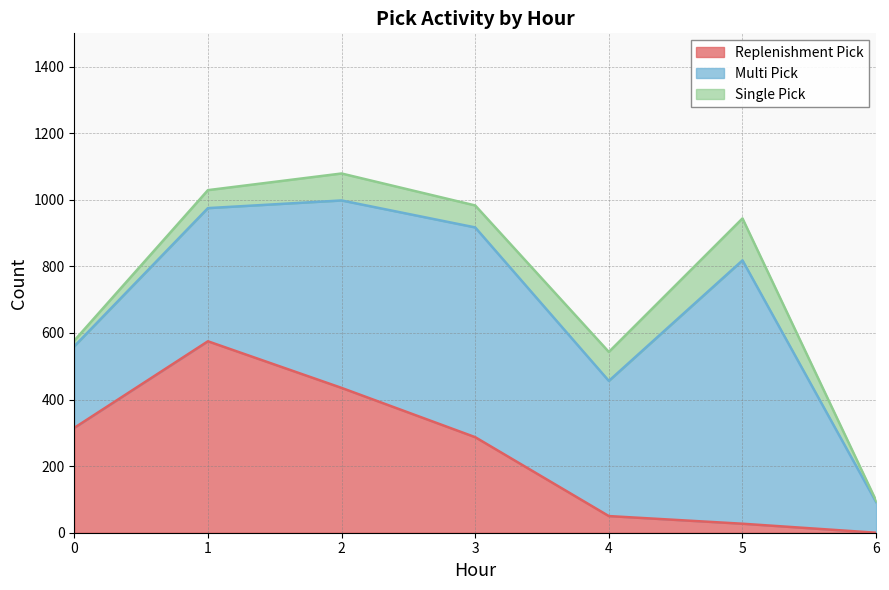

Is it true that Replenishment Pick equals 534 at 0?

False